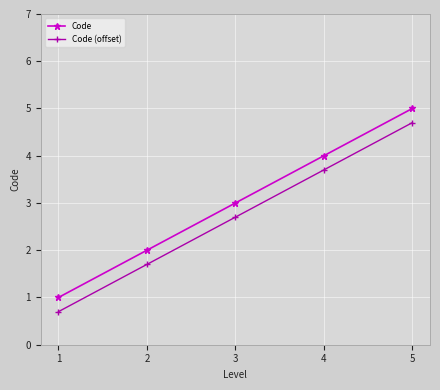

Is it true that Code equals 1.0 at 3?

False